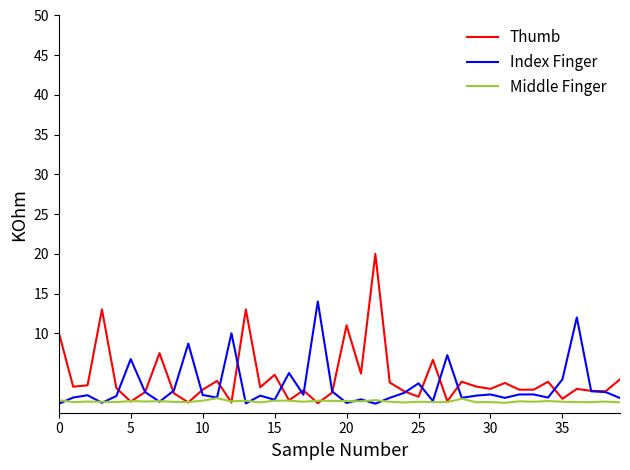

What is the minimum value shown in the chart?

1.1